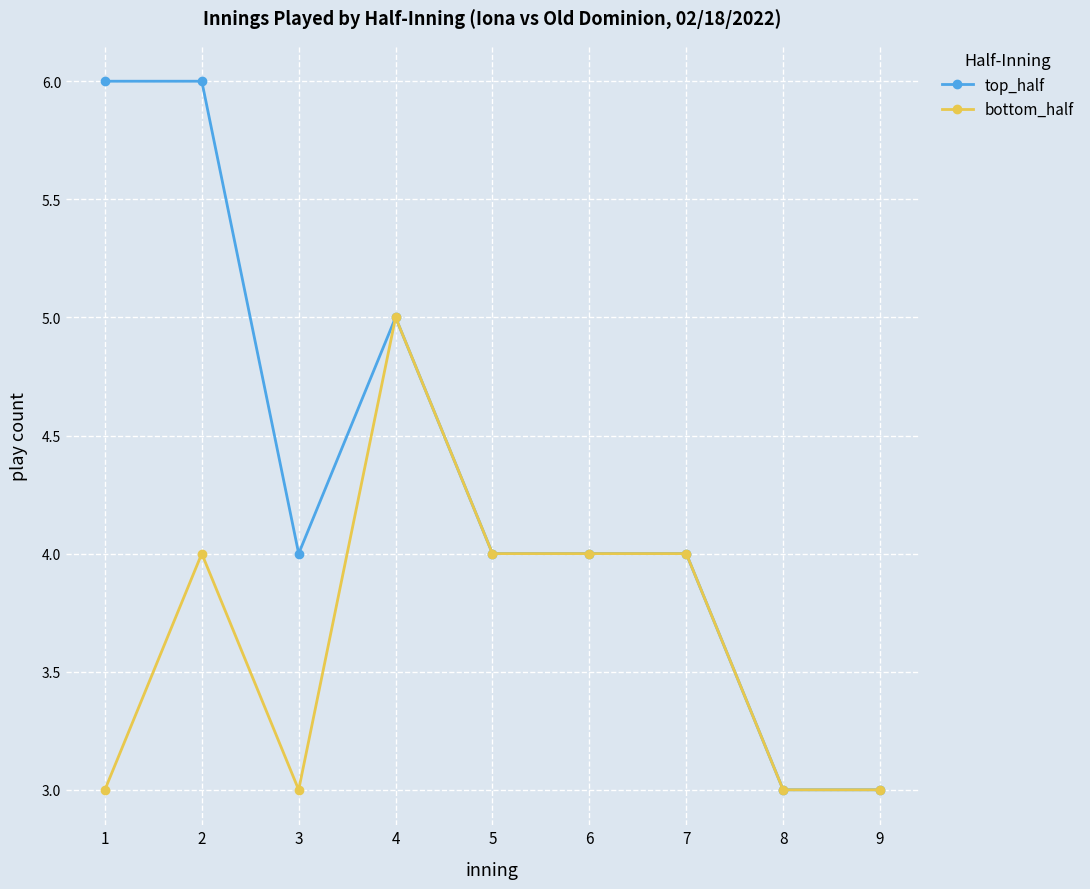

List the series in order of their overall mean, lowest first.

bottom_half, top_half